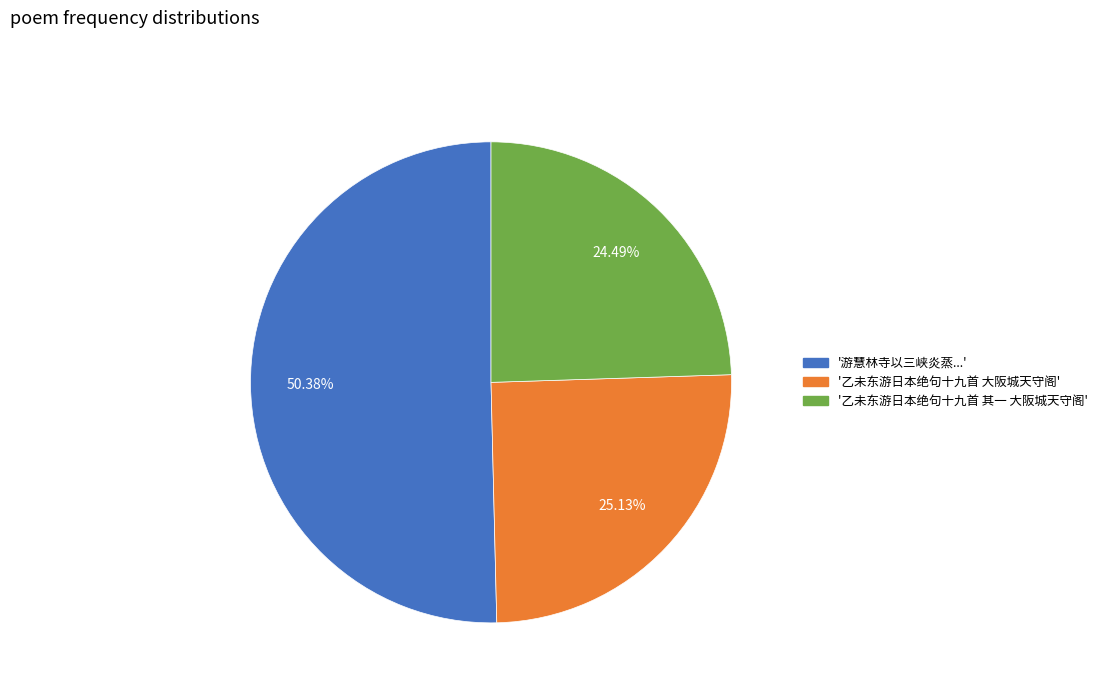

Is there a majority slice in this chart?

Yes